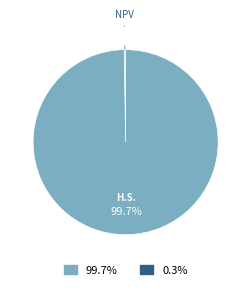

To the nearest percent, what is the difference between the largest and smallest slice percentages?

99%